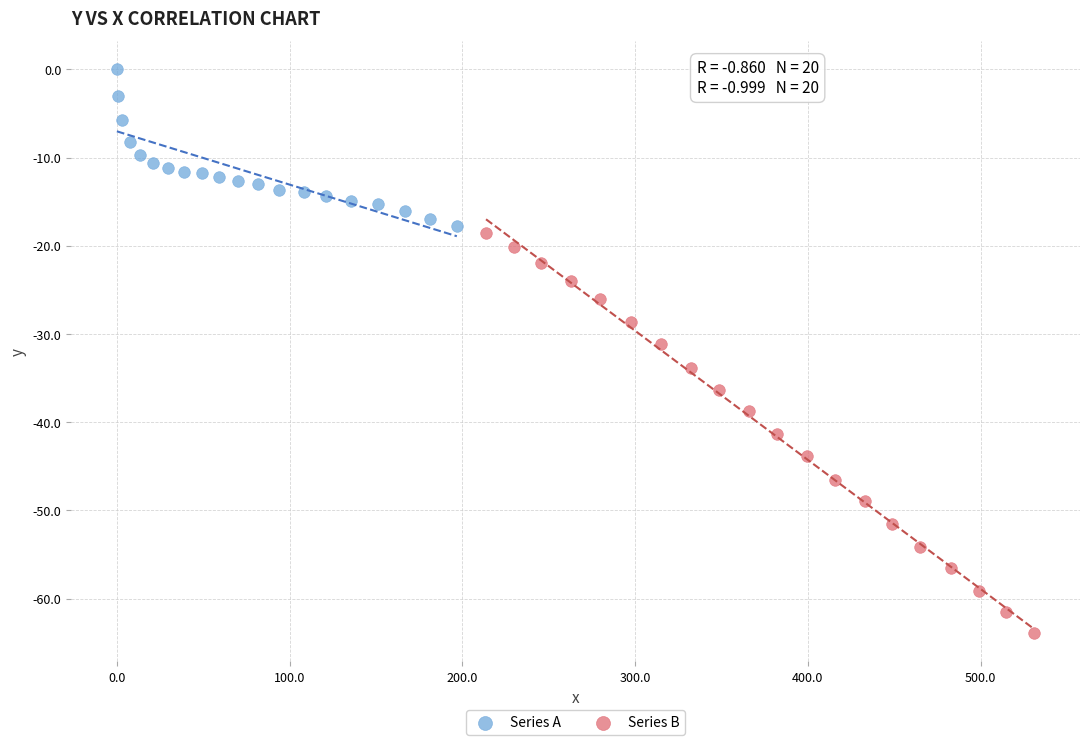

What are all the series names shown in the legend?

Series A, Series B